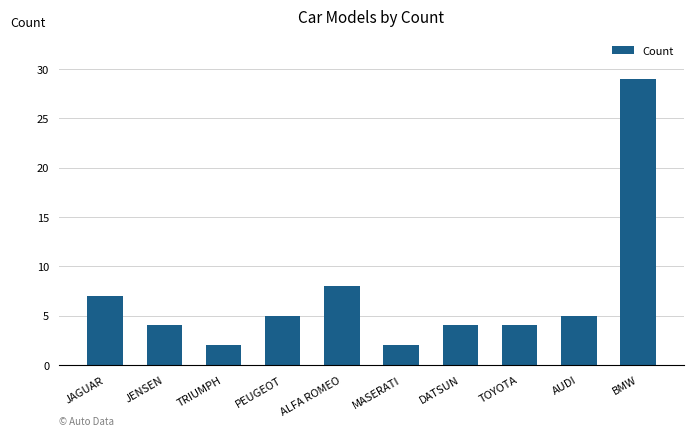

What is the maximum value shown in the chart?

29